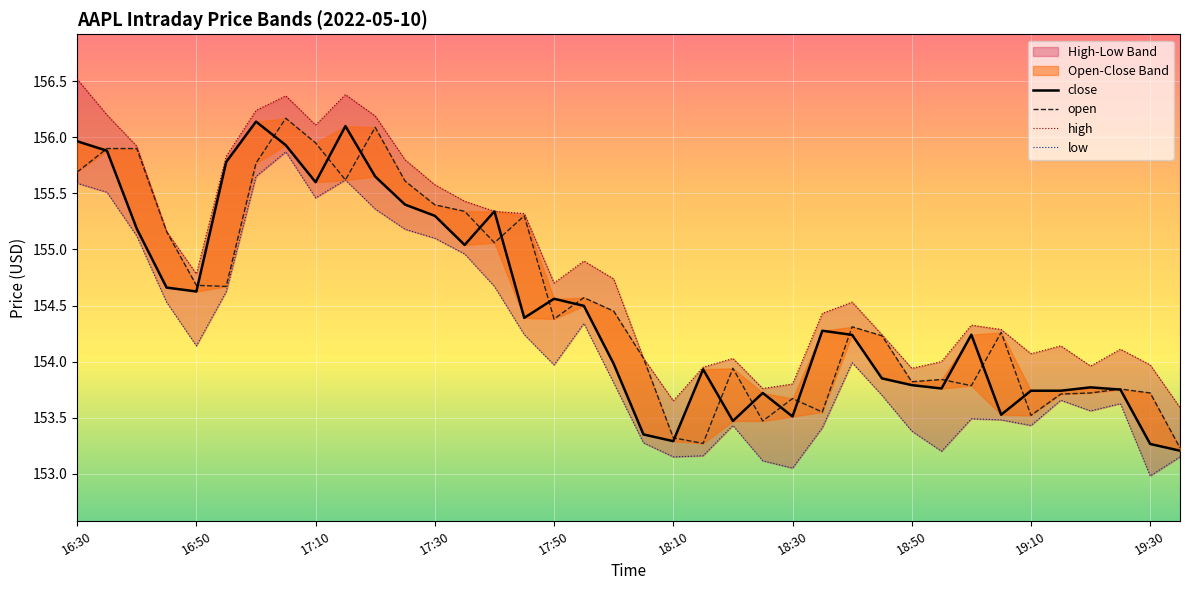

What is the sum of all low values?

5858.0